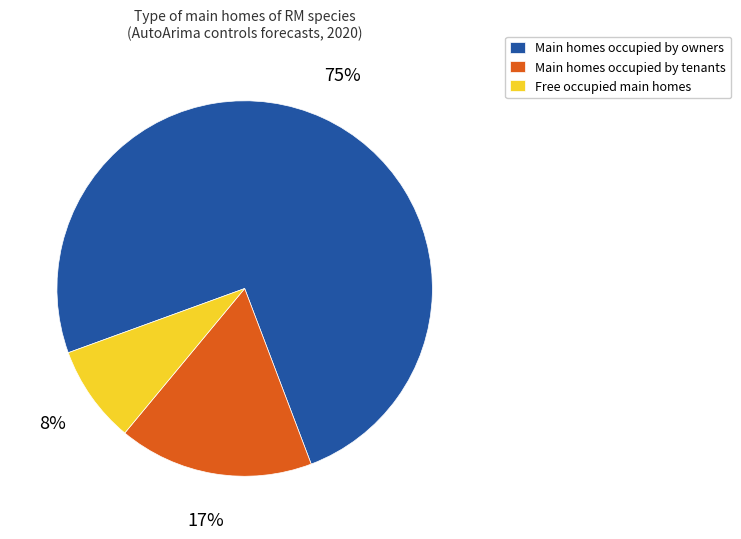

Do Main homes occupied by tenants and Free occupied main homes together represent more than half of the pie?

No